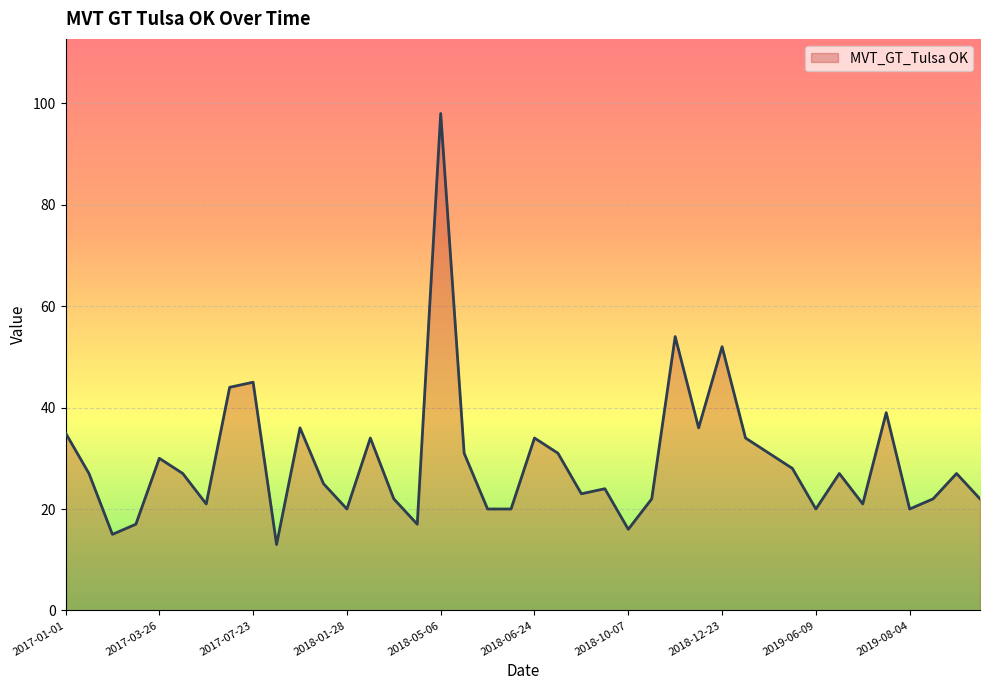

What is the maximum value shown in the chart?

98